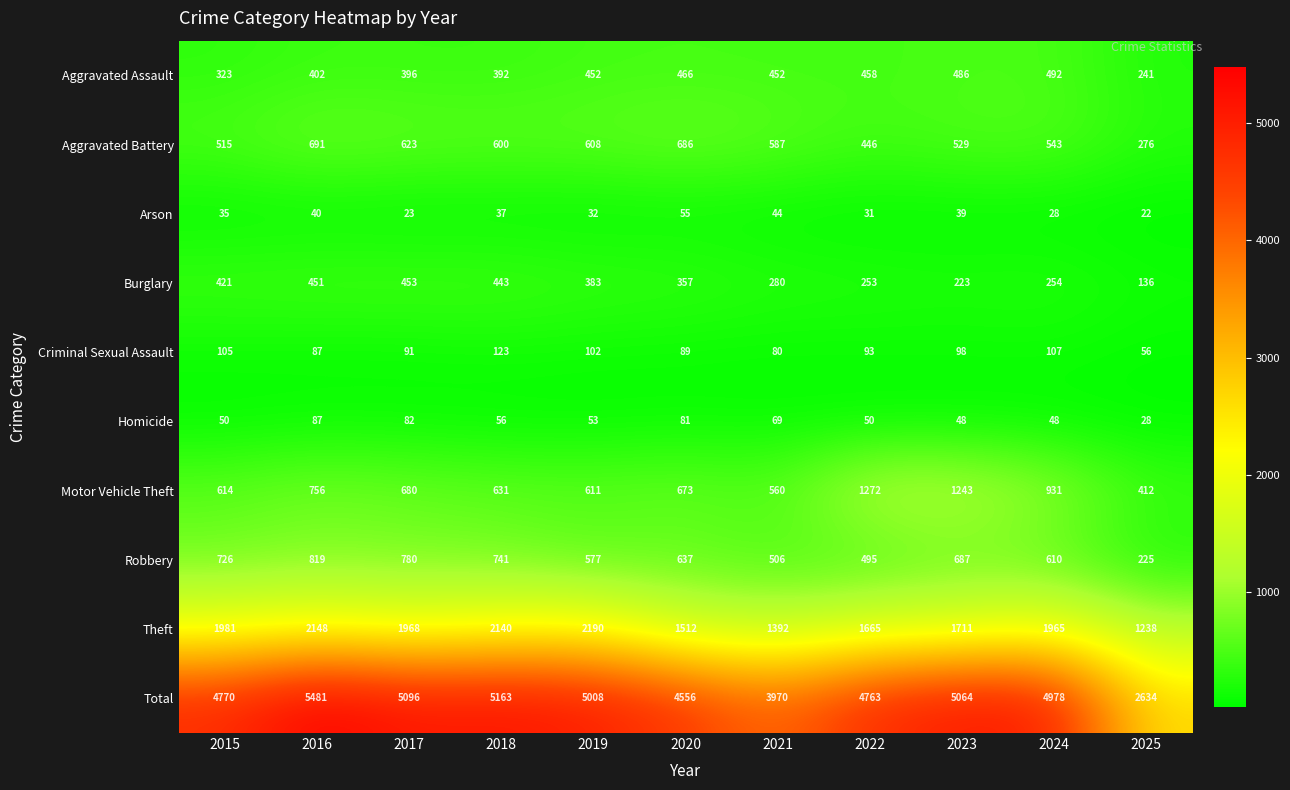

What is the approximate value of Aggravated Battery at 2020, to the nearest 10?

690